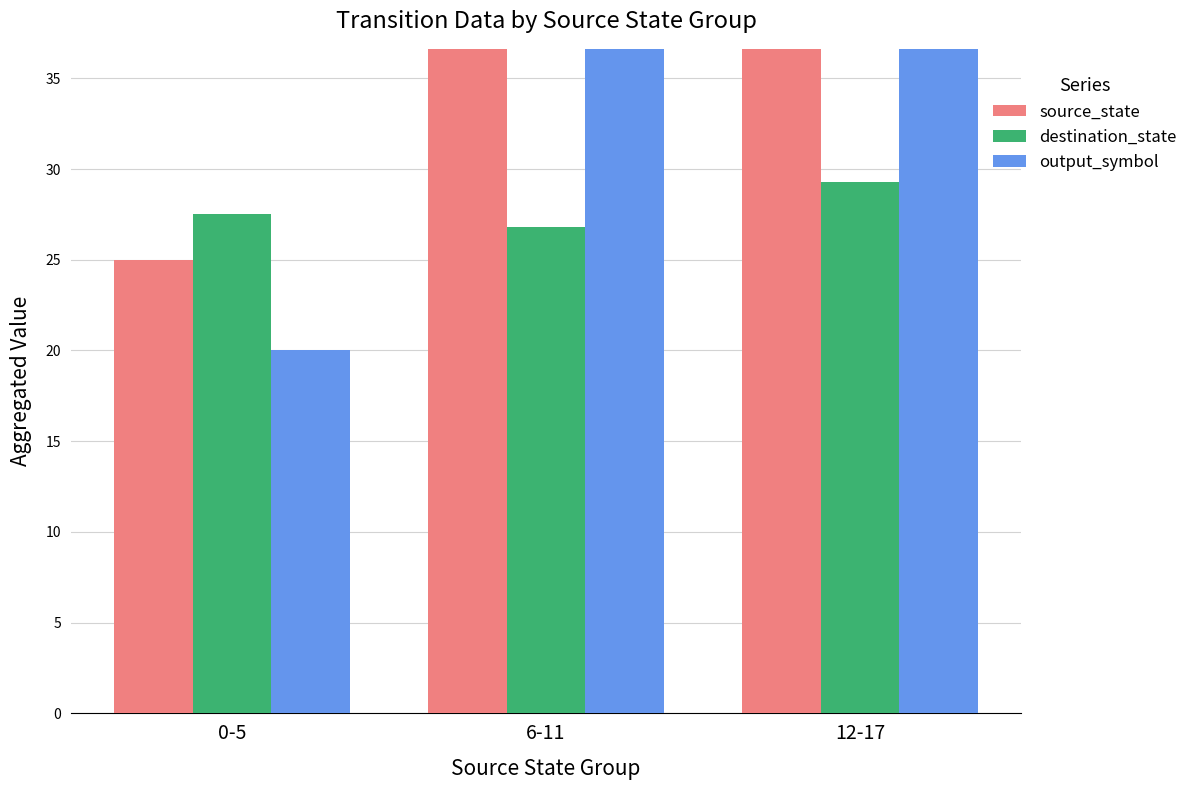

Reading right to left, extract all data points from this chart.

source_state: 145.0	85.0	25.0
destination_state: 29.3	26.8	27.5
output_symbol: 60.0	80.0	20.0